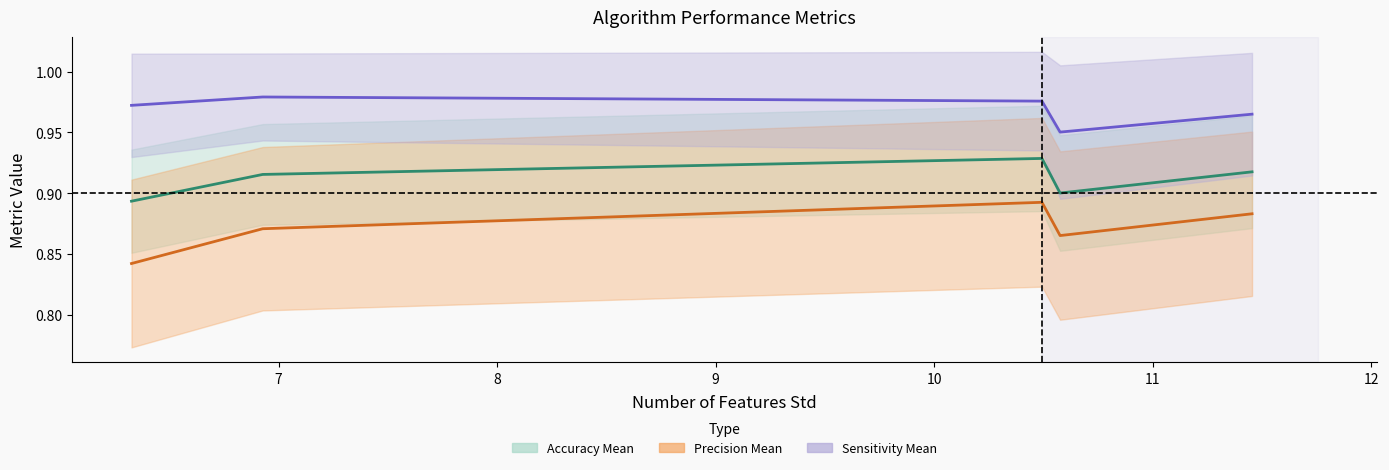

Is this an area chart (filled region under the line)?

No